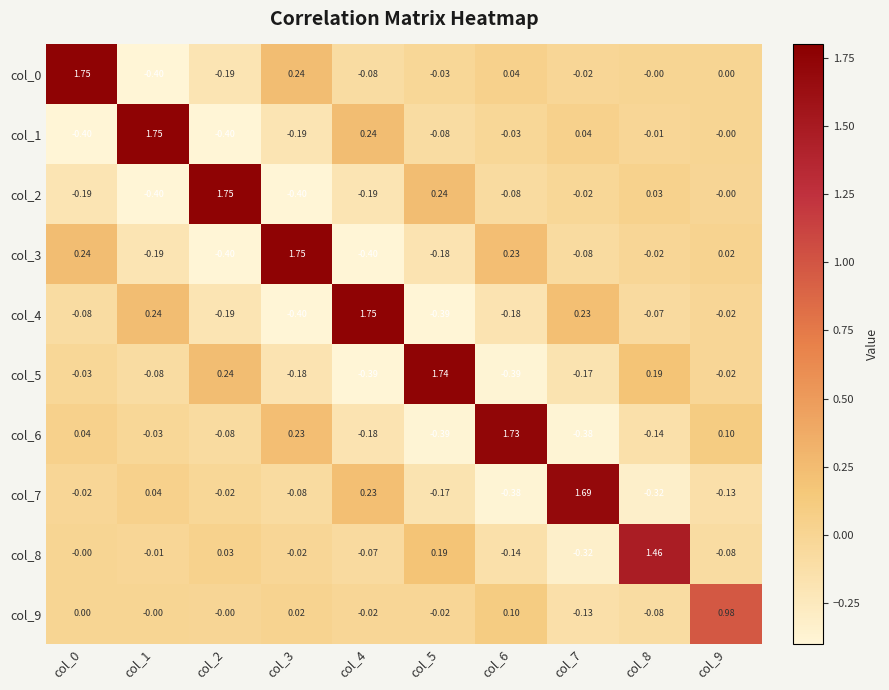

How many series are shown in this chart?

10